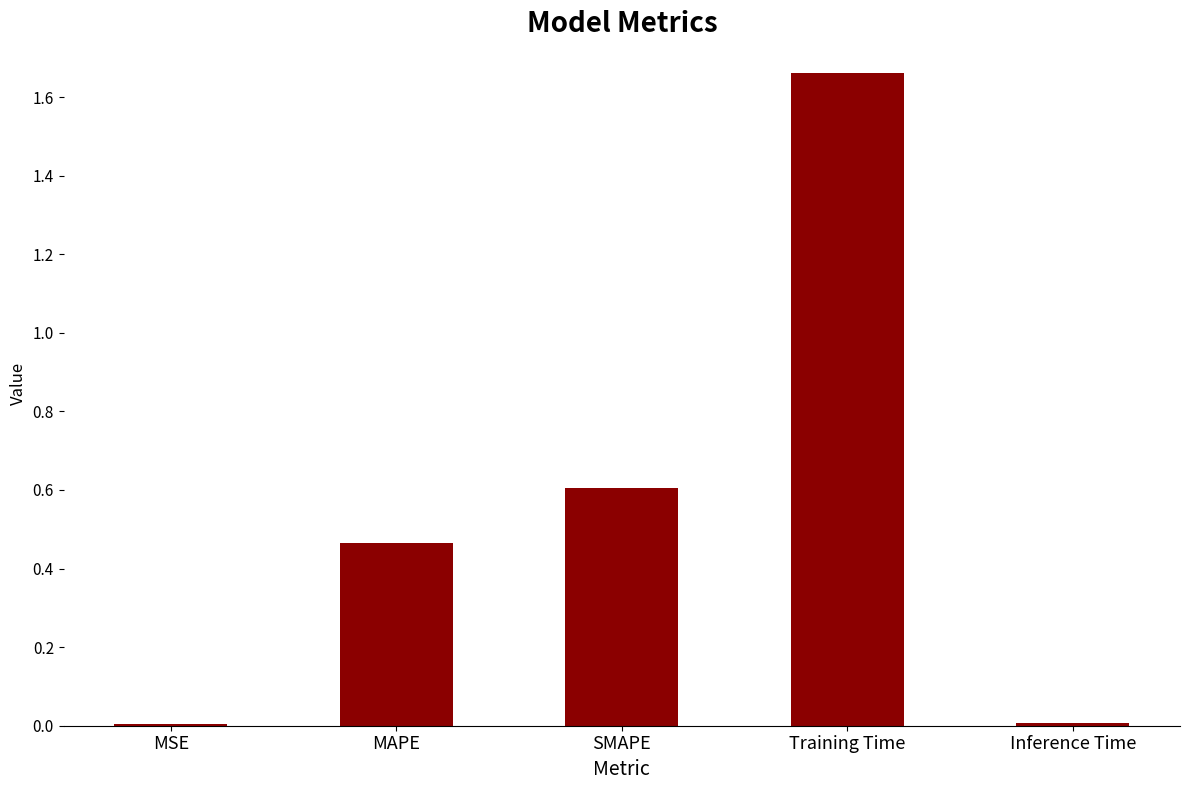

The chart shows a value of 0.3 at MAPE. True or false?

False